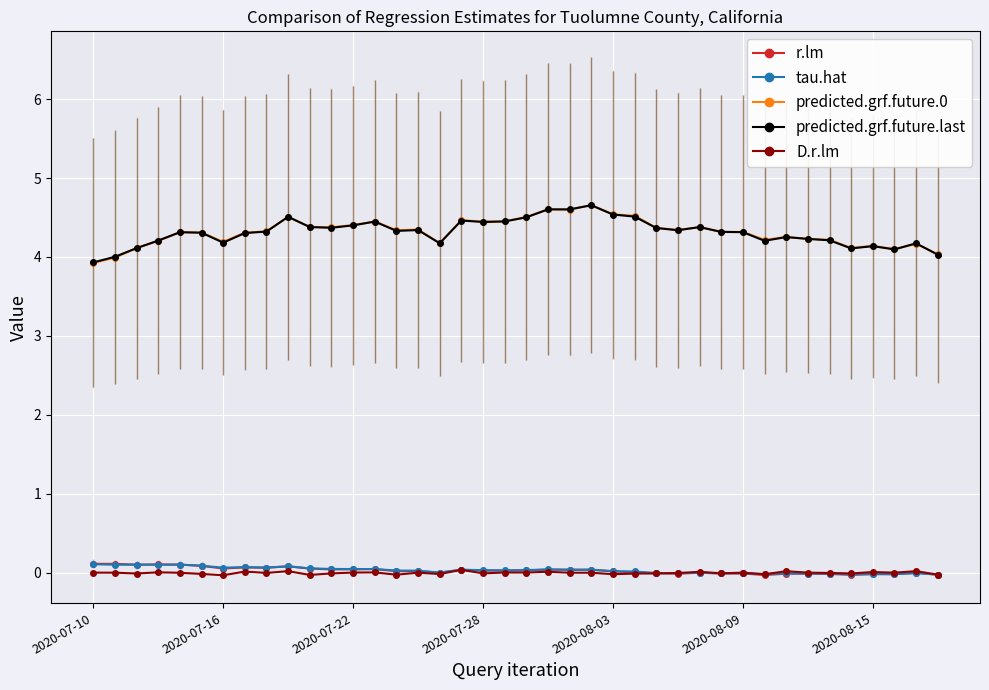

At how many categories does at least one series exceed 3?

40